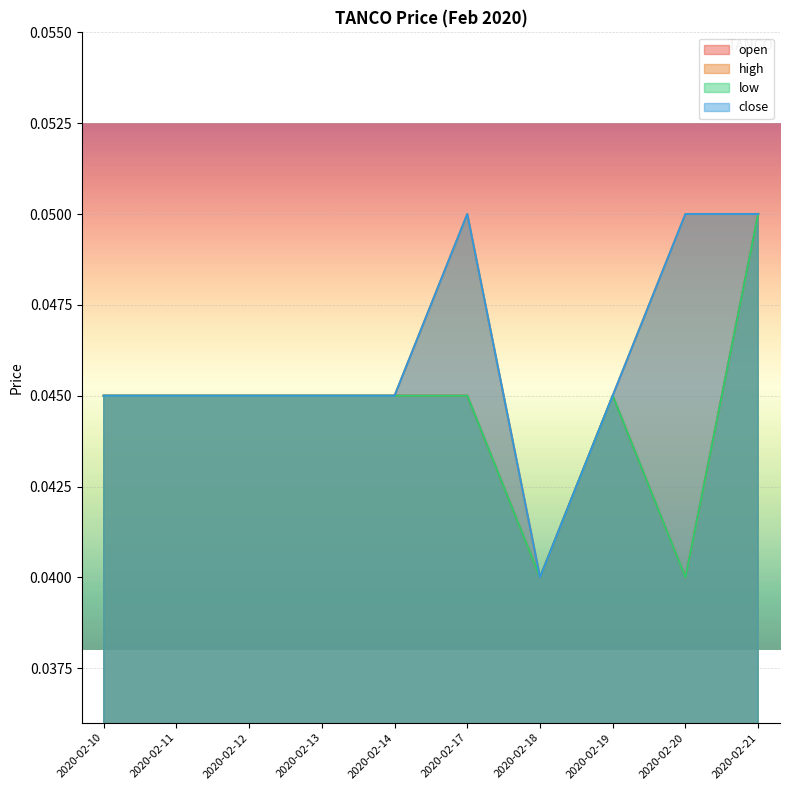

List the series in order of their peak value, lowest first.

open, high, low, close